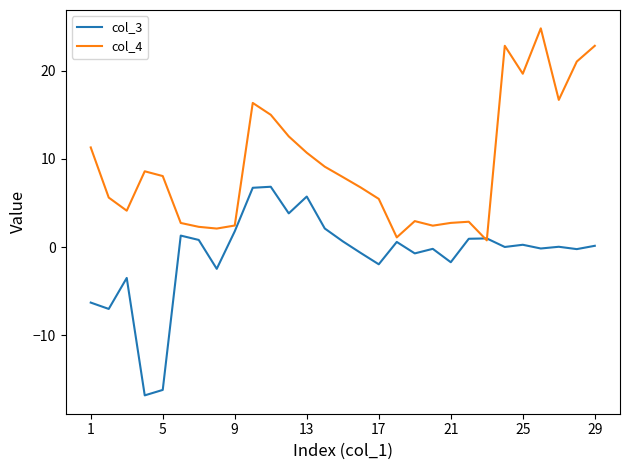

List the series in order of their overall mean, highest first.

col_4, col_3